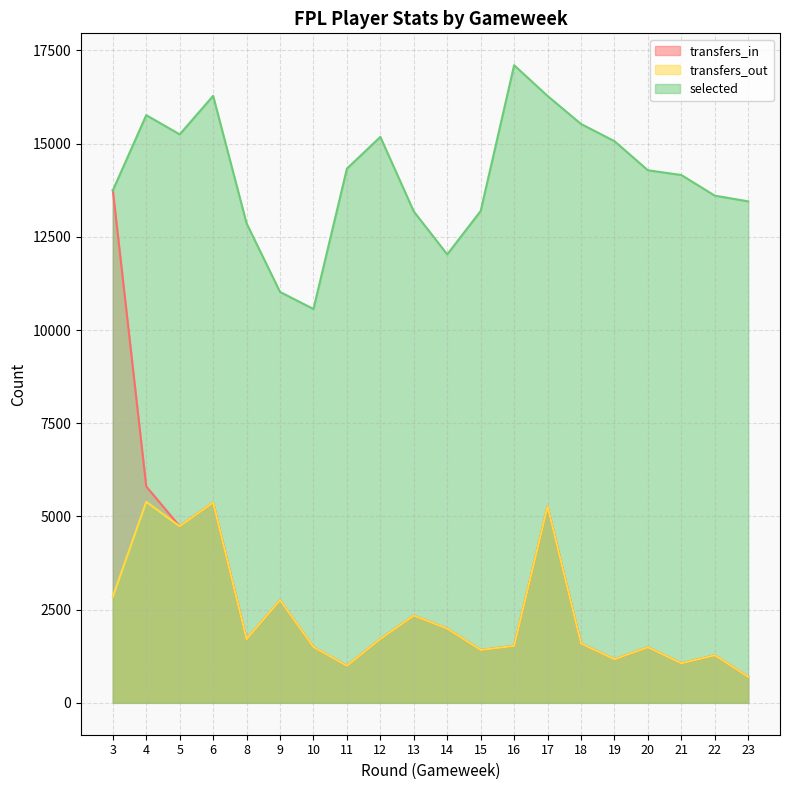

True or false: transfers_out and transfers_in cross at least once.

False